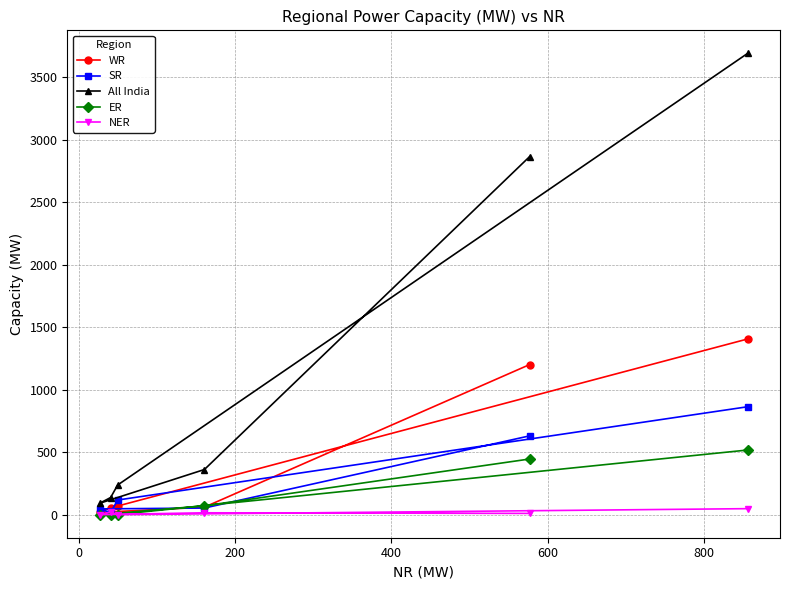

Rank the series by their maximum value, from highest to lowest.

All India, WR, SR, ER, NER